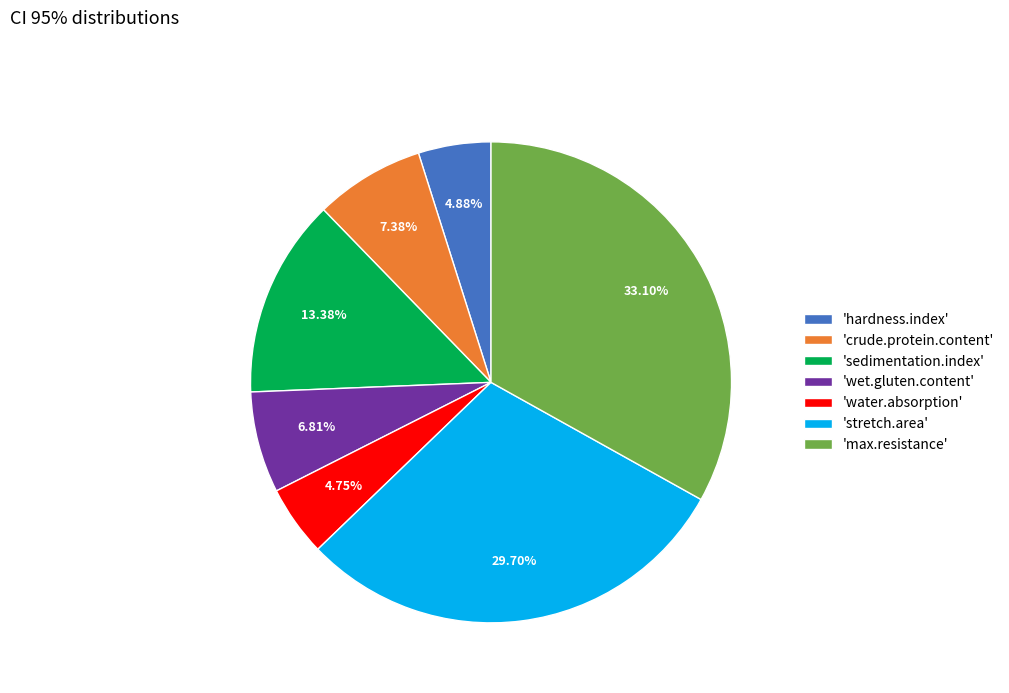

Is there a majority slice in this chart?

No